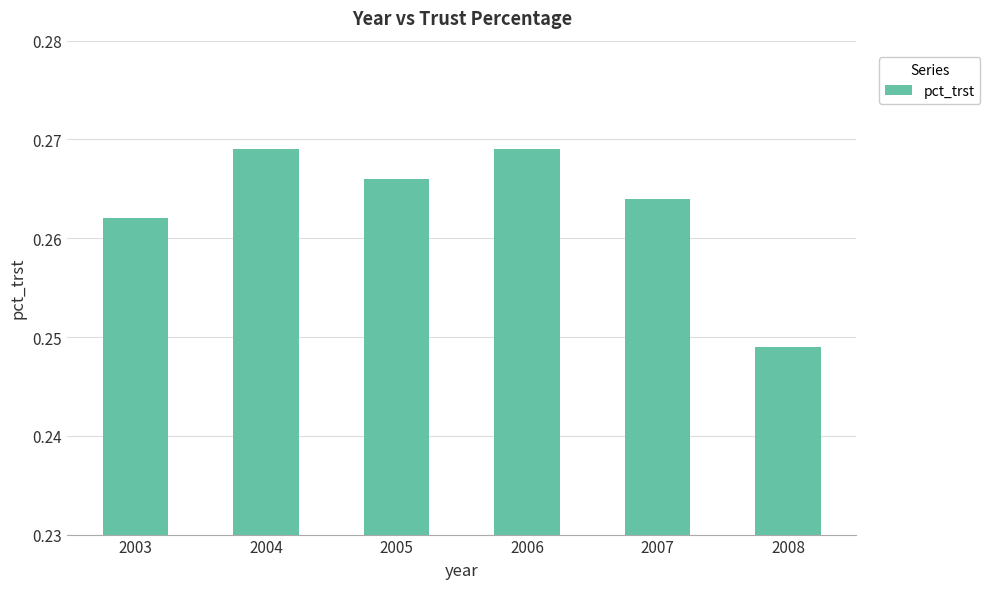

True or false: the data shows 0.1 at 2003.

False